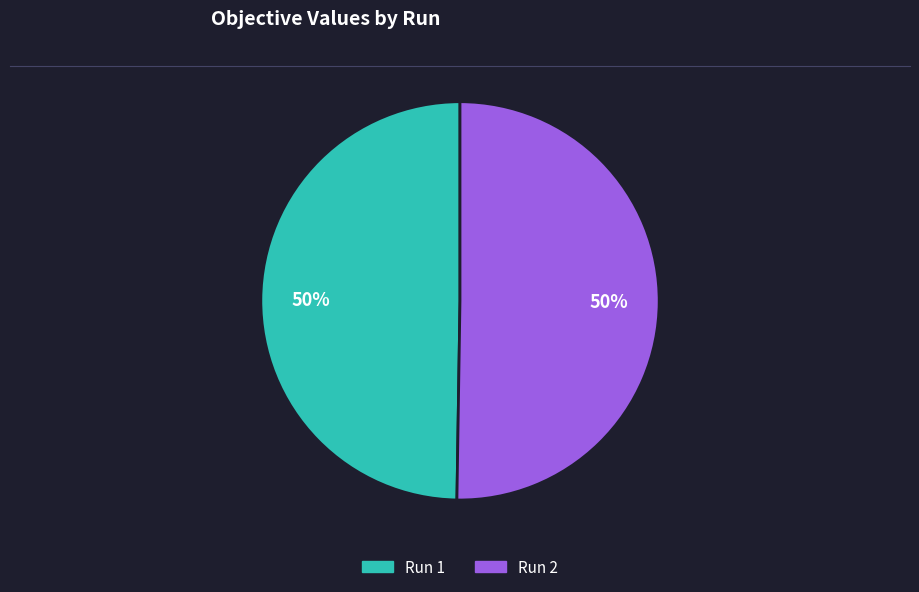

Count the number of slices in the pie.

2